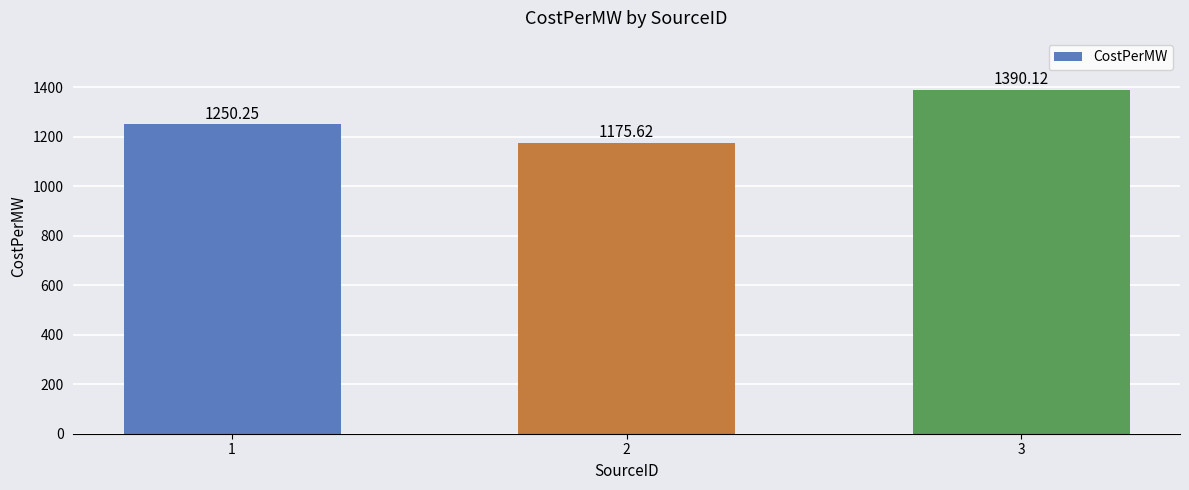

Which category has the lowest value across all series?

2